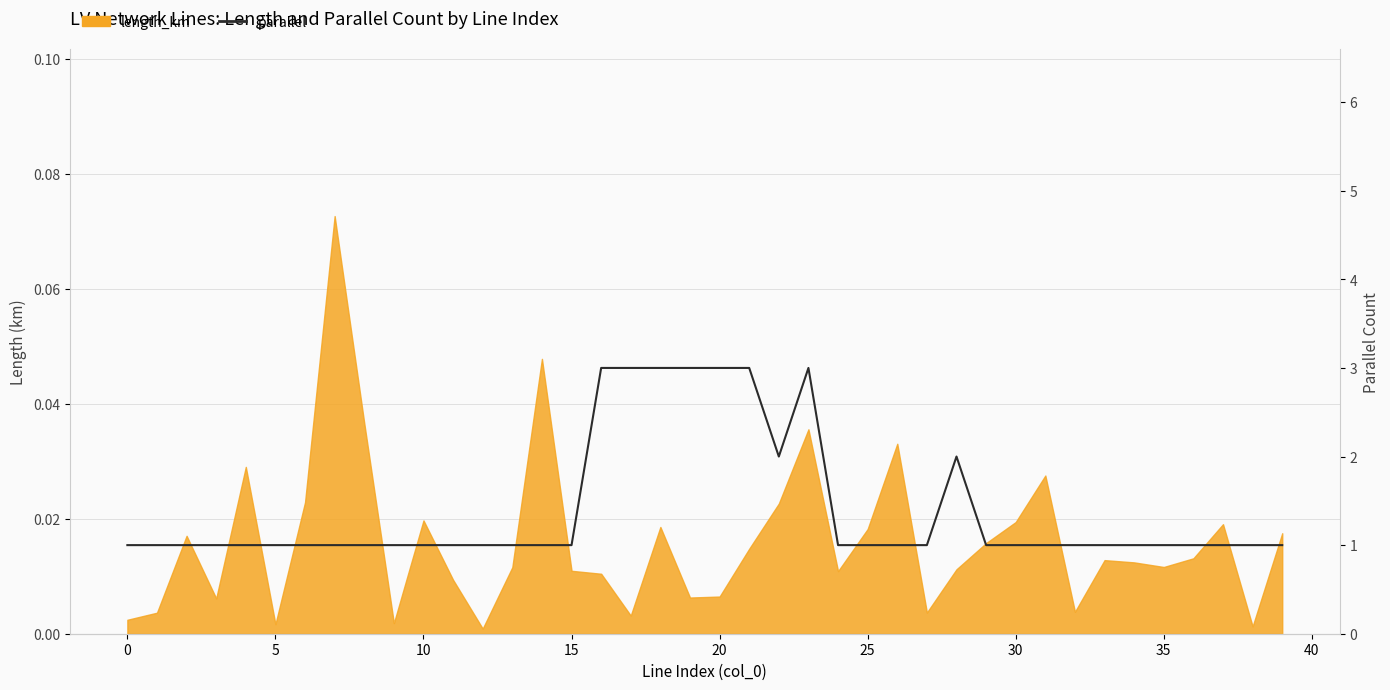

What is the greatest value displayed?

3